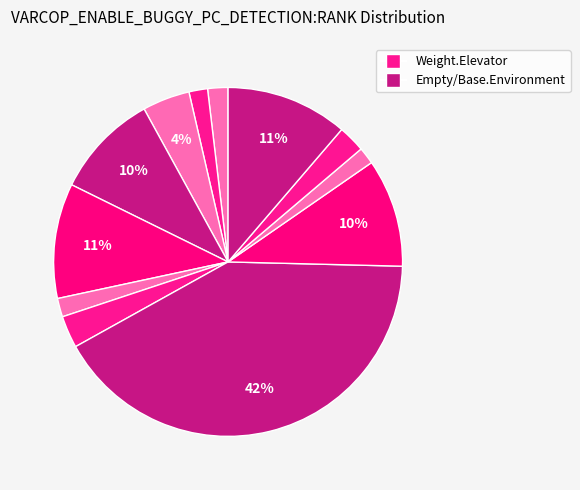

To the nearest percent, what is the average slice percentage?

8%